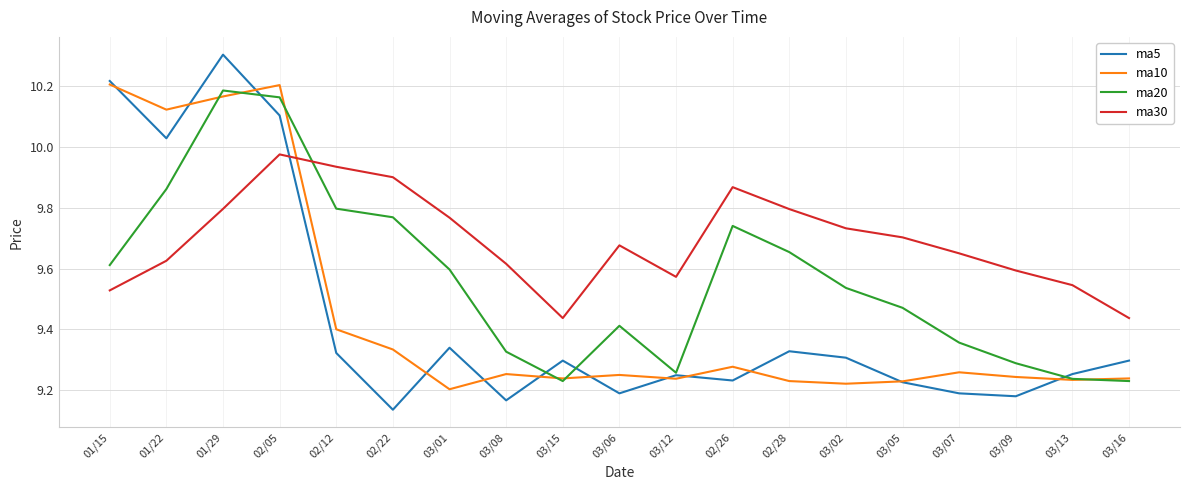

Between 03/12 and 03/16, which series saw the biggest shift?

ma30